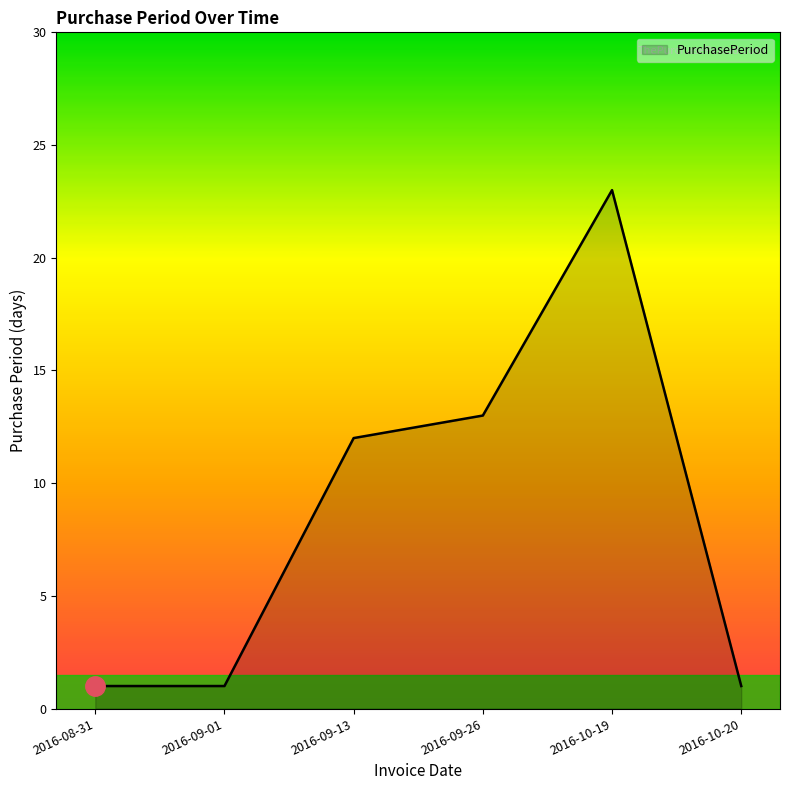

How many lines are shown in the chart?

1